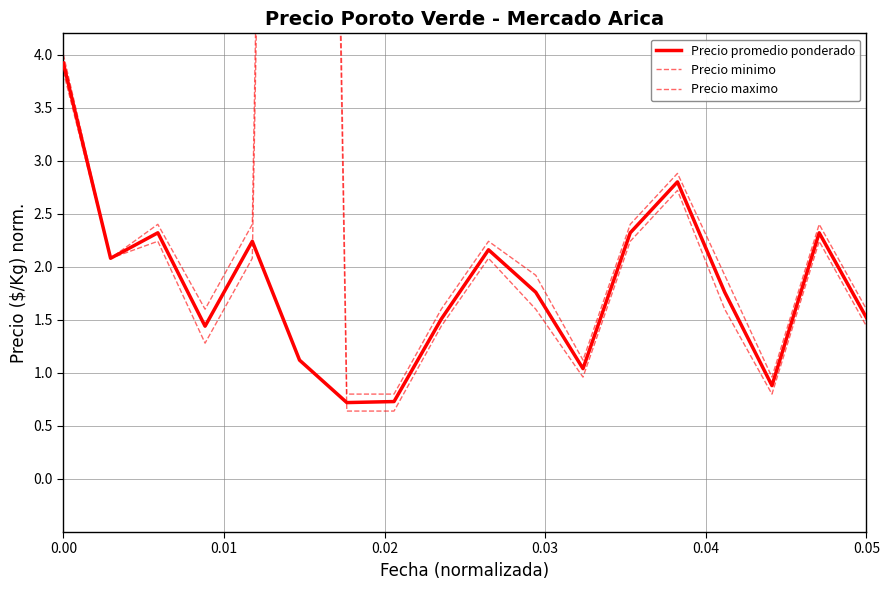

What is the lowest value of the Precio promedio ponderado series?

0.7